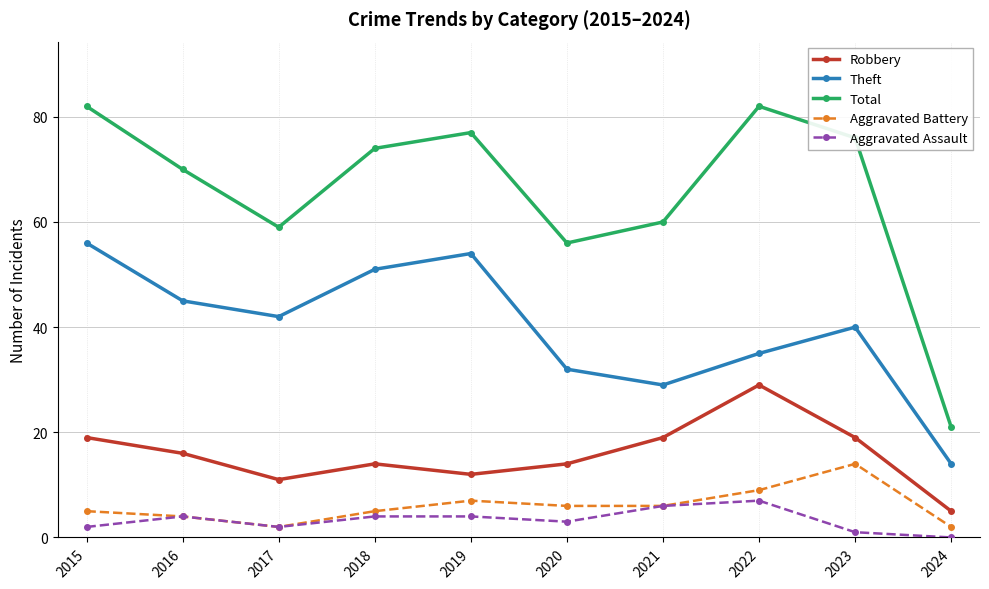

At which category does Aggravated Battery reach its first local valley?

2017